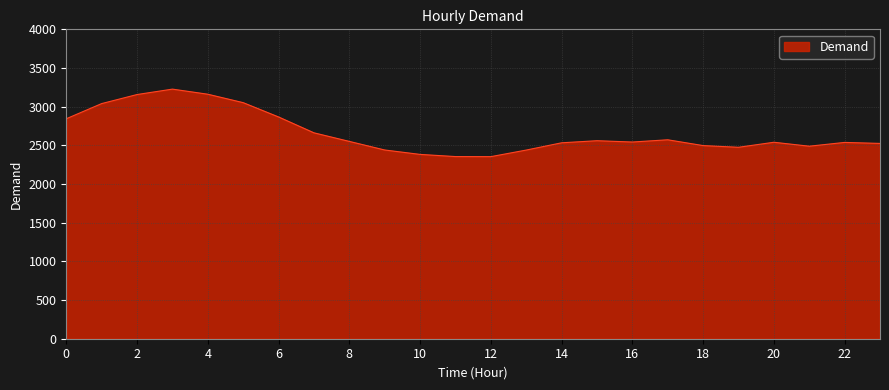

What is the smallest value displayed?

2354